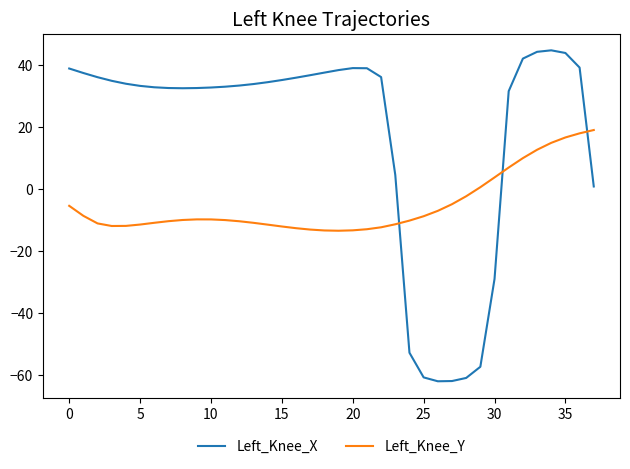

What is the minimum value shown in the chart?

-62.0